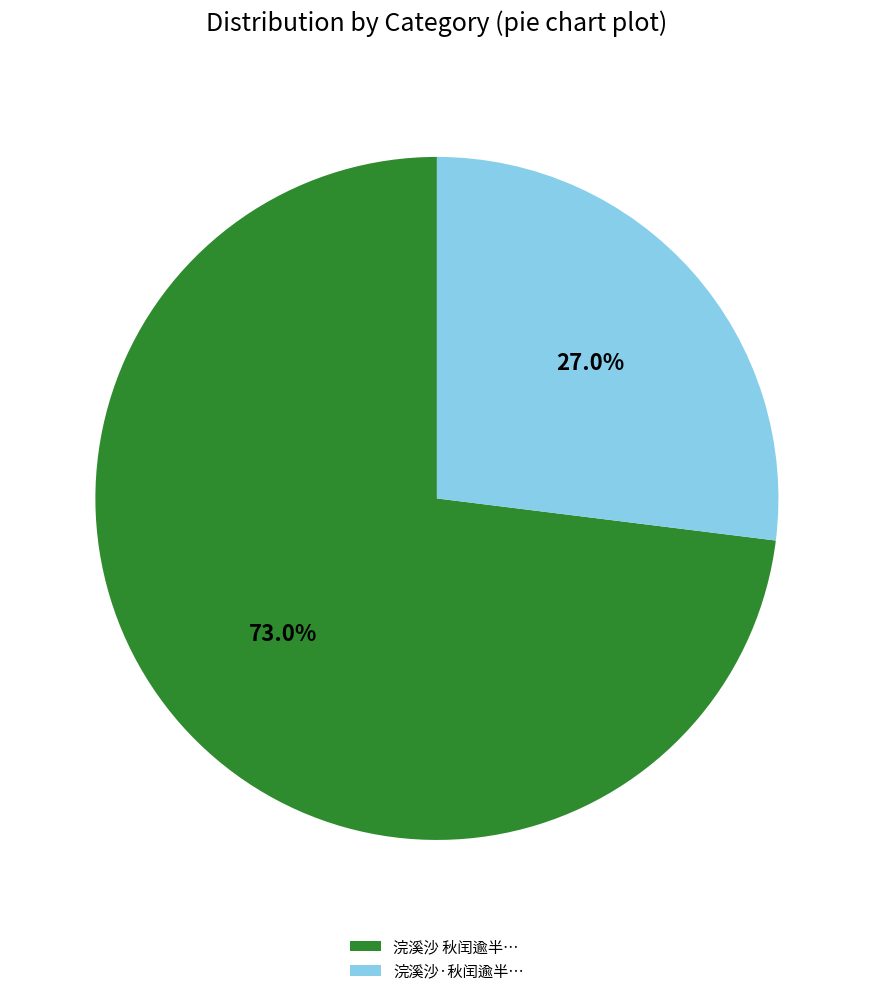

Combined, what portion of the pie is 浣溪沙·秋闰逾半… and 浣溪沙 秋闰逾半…?

100.0%